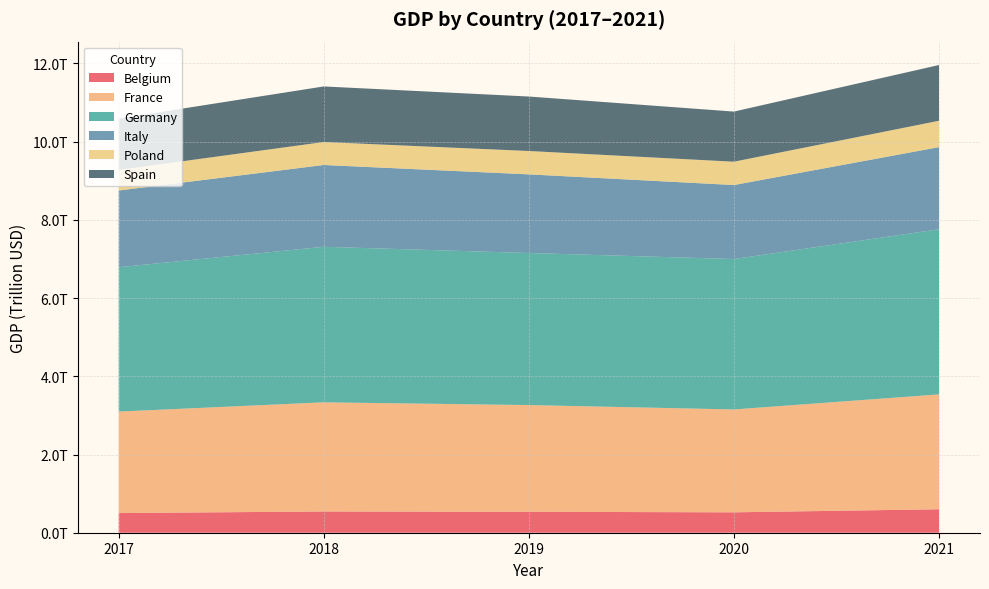

Reading right to left, extract all data points from this chart.

Belgium: 2021=599879025378	2020=521676942135	2019=535376258147	2018=543347368038	2017=502764720556
France: 2021=2937472757953	2020=2630317731455	2019=2728870246706	2018=2790956878747	2017=2595151045198
Germany: 2021=4223116205969	2020=3846413928654	2019=3888326788627	2018=3977289455388	2017=3690849152518
Italy: 2021=2099880198259	2020=1892574064222	2019=2011285742552	2018=2091932426267	2017=1961796197354
Poland: 2021=674048266397	2020=596624355720	2019=597280564672	2018=587411745162	2017=526508877305
Spain: 2021=1425276586283	2020=1281484640044	2019=1393046093137	2018=1420994142512	2017=1312539279462